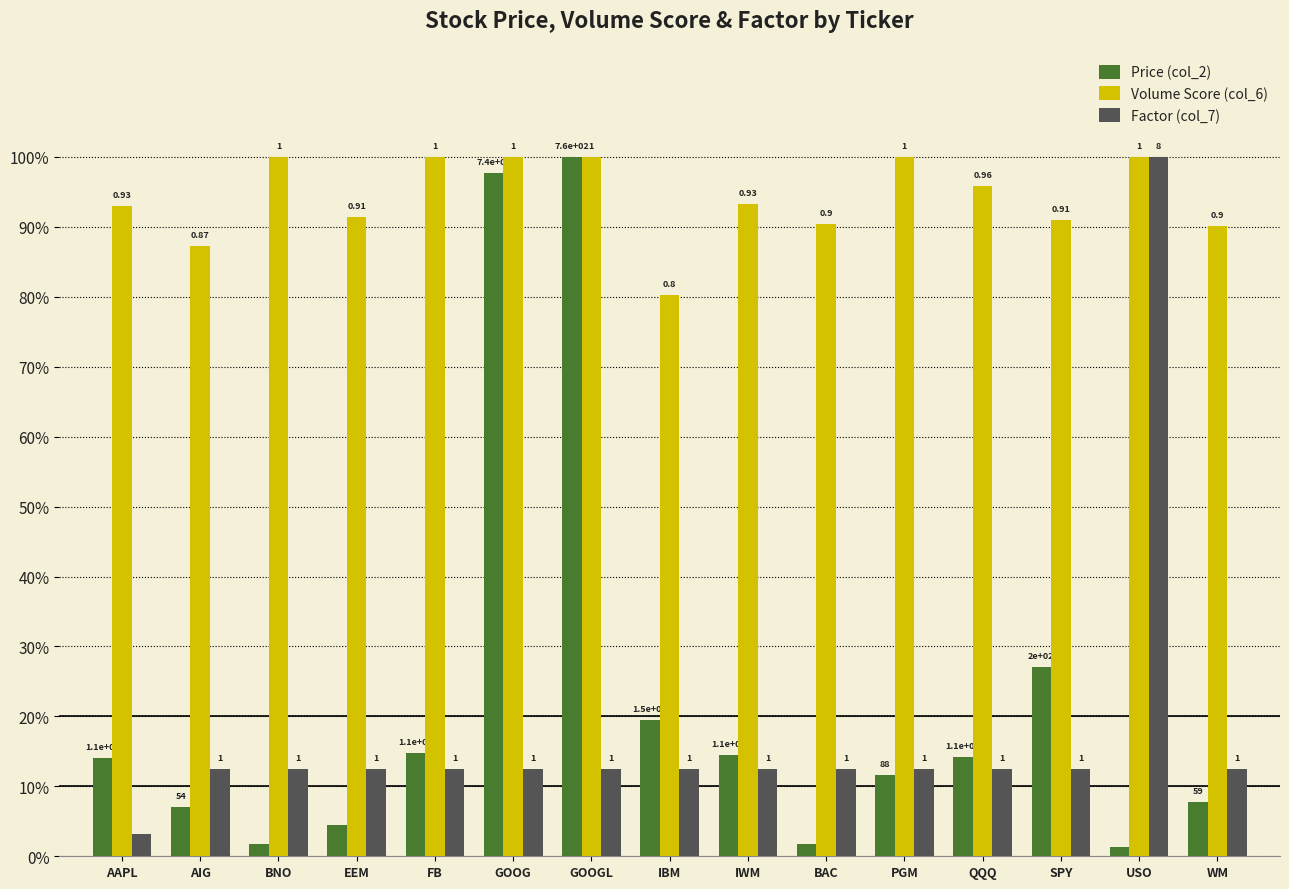

The value of Volume Score (col_6) at EEM is 91.4. True or false?

True